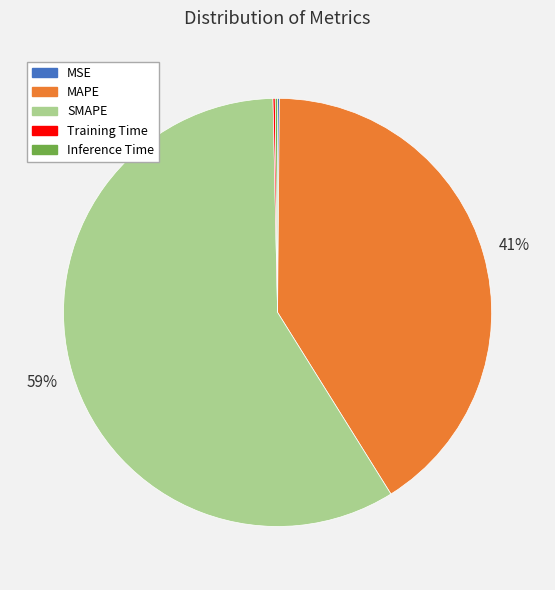

Which category has the biggest portion of the pie?

SMAPE